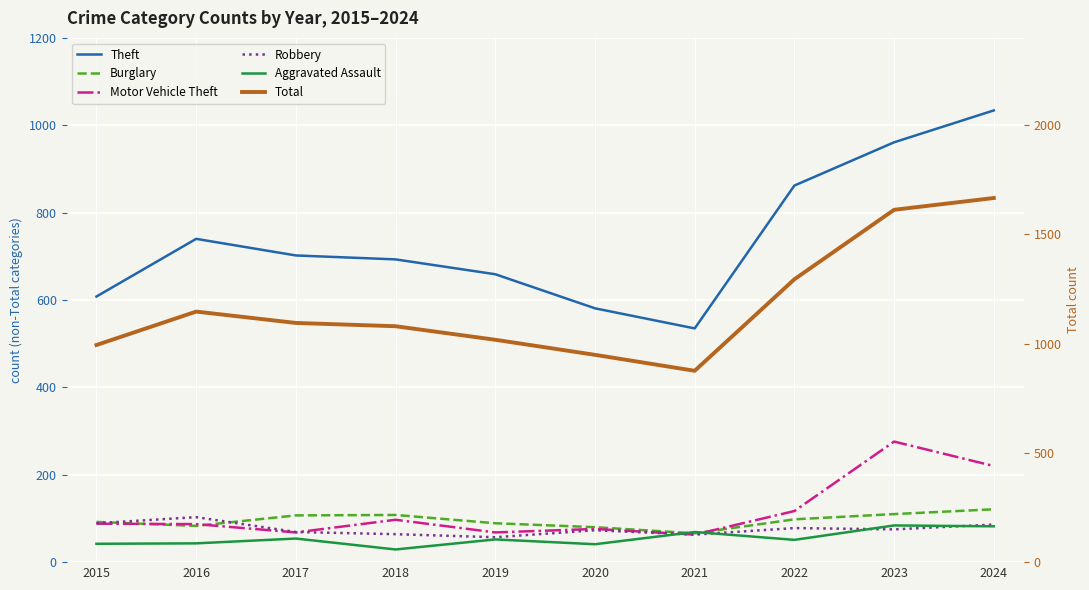

At which label is Burglary closest to 93?

2015